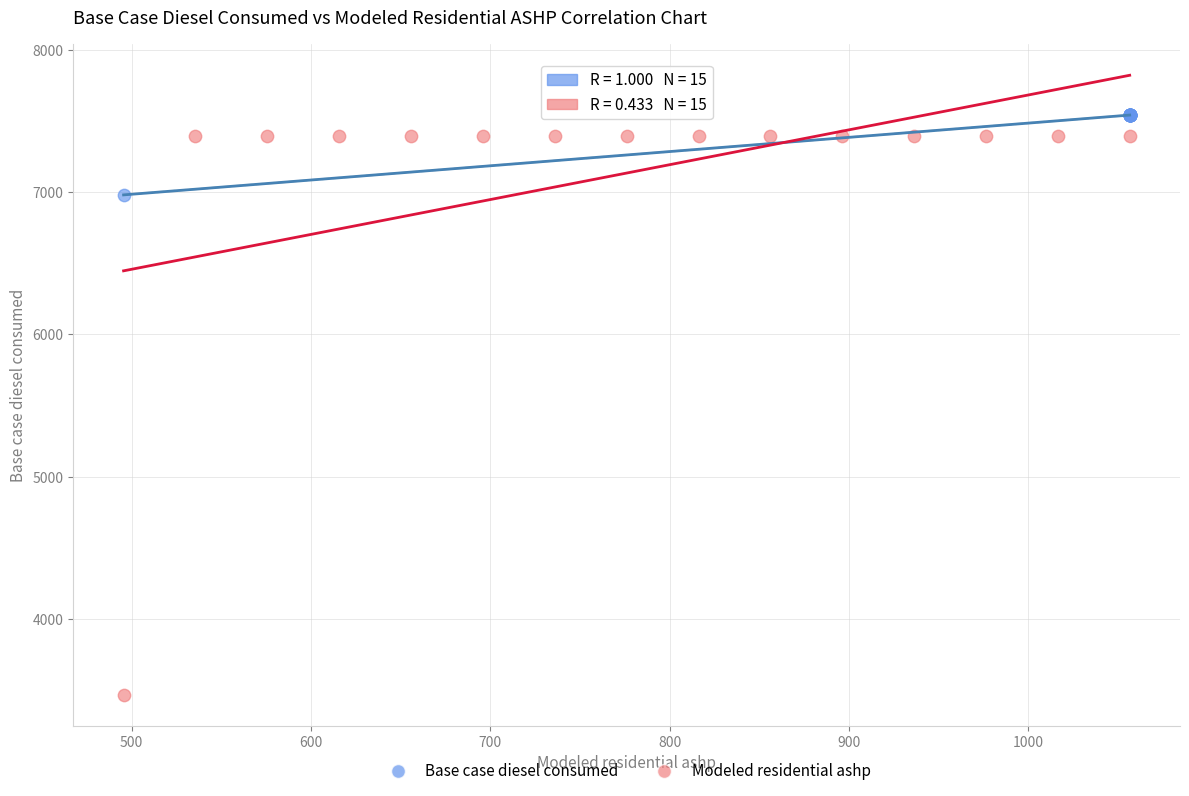

What are all the series names shown in the legend?

Base case diesel consumed, Modeled residential ashp